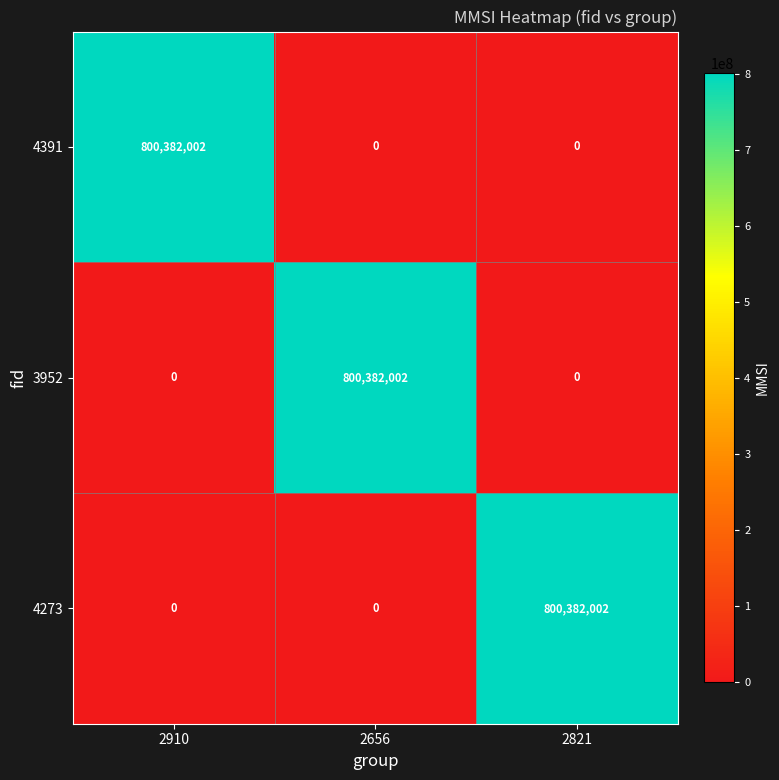

What is the difference between the highest and lowest values at 2821?

800382002